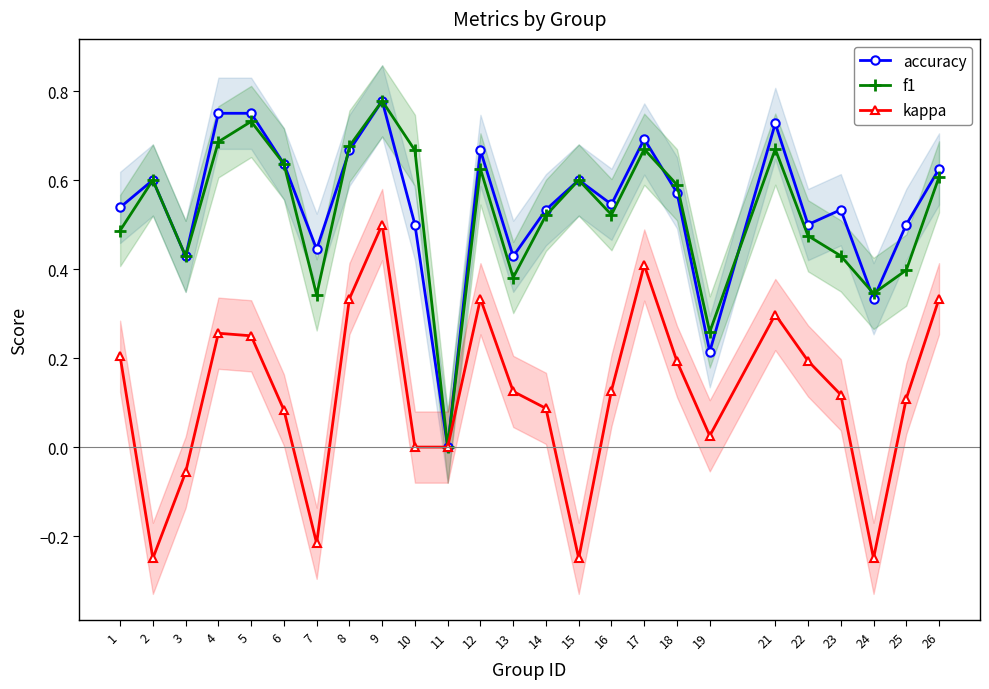

Reading right to left, what are all the values shown in this chart?

accuracy: 26=0.6	25=0.5	24=0.3	23=0.5	22=0.5	21=0.7	19=0.2	18=0.6	17=0.7	16=0.5	15=0.6	14=0.5	13=0.4	12=0.7	11=0.0	10=0.5	9=0.8	8=0.7	7=0.4	6=0.6	5=0.8	4=0.8	3=0.4	2=0.6	1=0.5
f1: 26=0.6	25=0.4	24=0.3	23=0.4	22=0.5	21=0.7	19=0.3	18=0.6	17=0.7	16=0.5	15=0.6	14=0.5	13=0.4	12=0.6	11=0.0	10=0.7	9=0.8	8=0.7	7=0.3	6=0.6	5=0.7	4=0.7	3=0.4	2=0.6	1=0.5
kappa: 26=0.3	25=0.1	24=-0.2	23=0.1	22=0.2	21=0.3	19=0.0	18=0.2	17=0.4	16=0.1	15=-0.2	14=0.1	13=0.1	12=0.3	11=0.0	10=0.0	9=0.5	8=0.3	7=-0.2	6=0.1	5=0.2	4=0.3	3=-0.1	2=-0.2	1=0.2